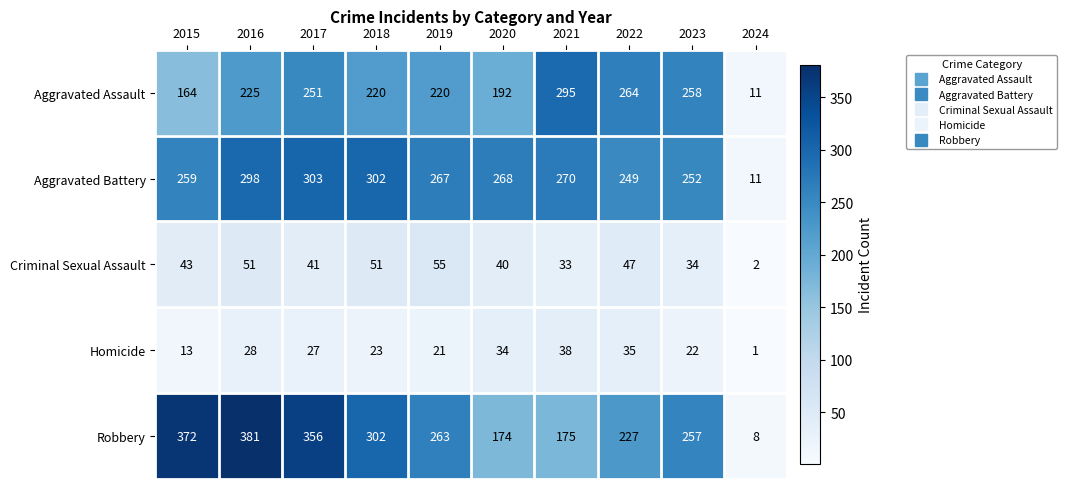

Between 2017 and 2018, which series saw the biggest shift?

Robbery